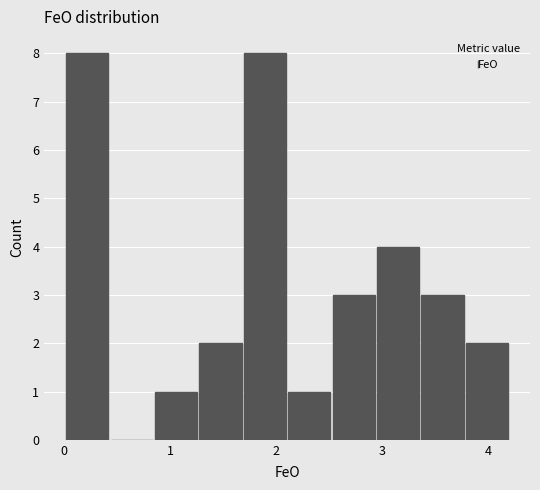

Reading left to right, transcribe this chart: for each bar, give the range it covers on the x-axis and its height. Neither the bar edges nor the heights are printed on the chart, so give them approximately, as read against the axes.

0.0 to 0.4: 8
0.4 to 0.8: 0
0.8 to 1.3: 1
1.3 to 1.7: 2
1.7 to 2.1: 8
2.1 to 2.5: 1
2.5 to 2.9: 3
2.9 to 3.4: 4
3.4 to 3.8: 3
3.8 to 4.2: 2